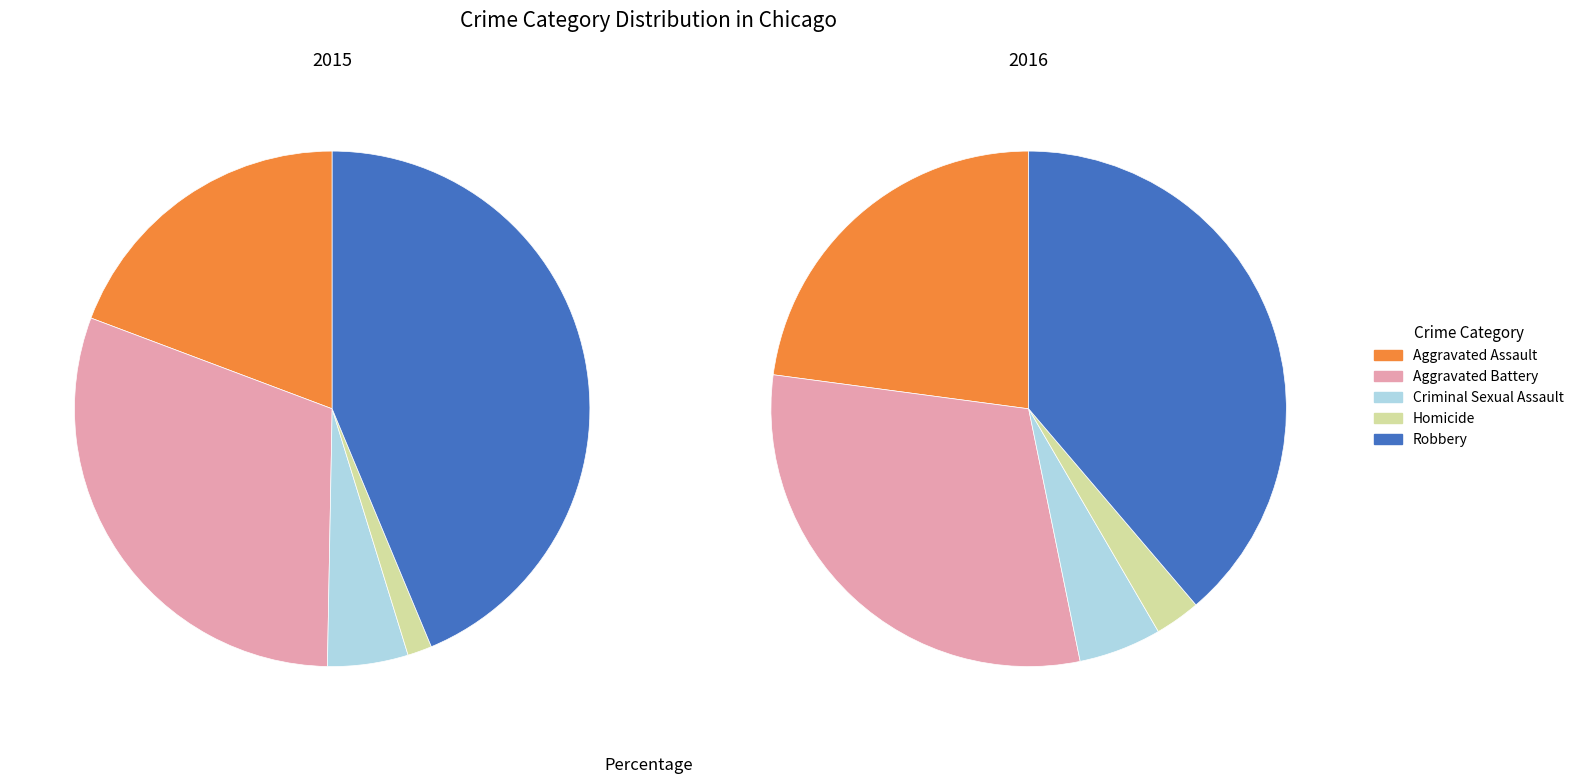

What is the largest slice in the pie chart?

Robbery